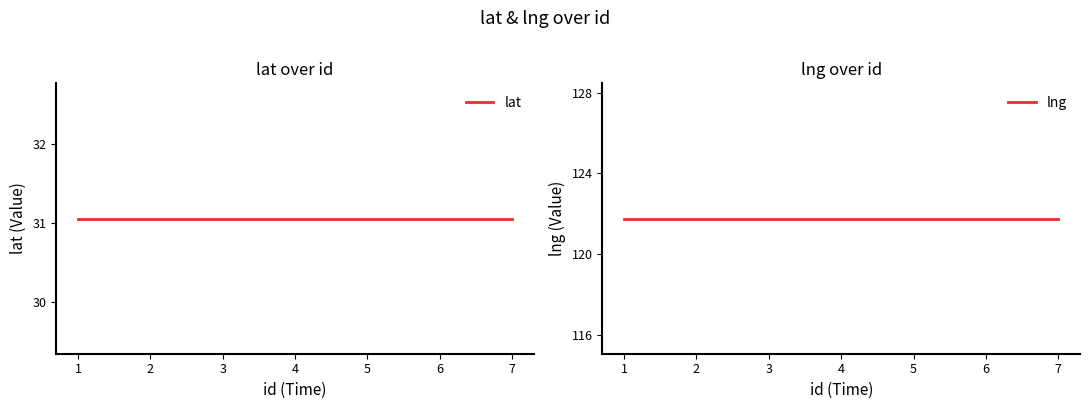

What is the average value of the lng series?

121.8